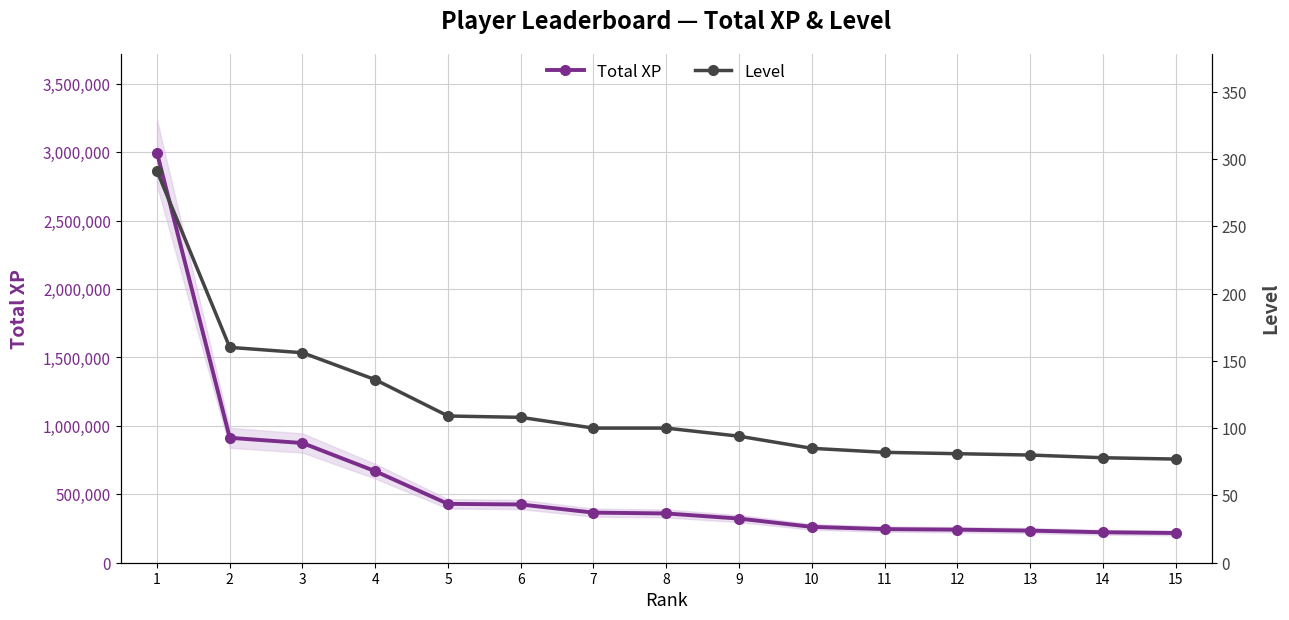

What is the difference between the highest and lowest values at 7?

366046